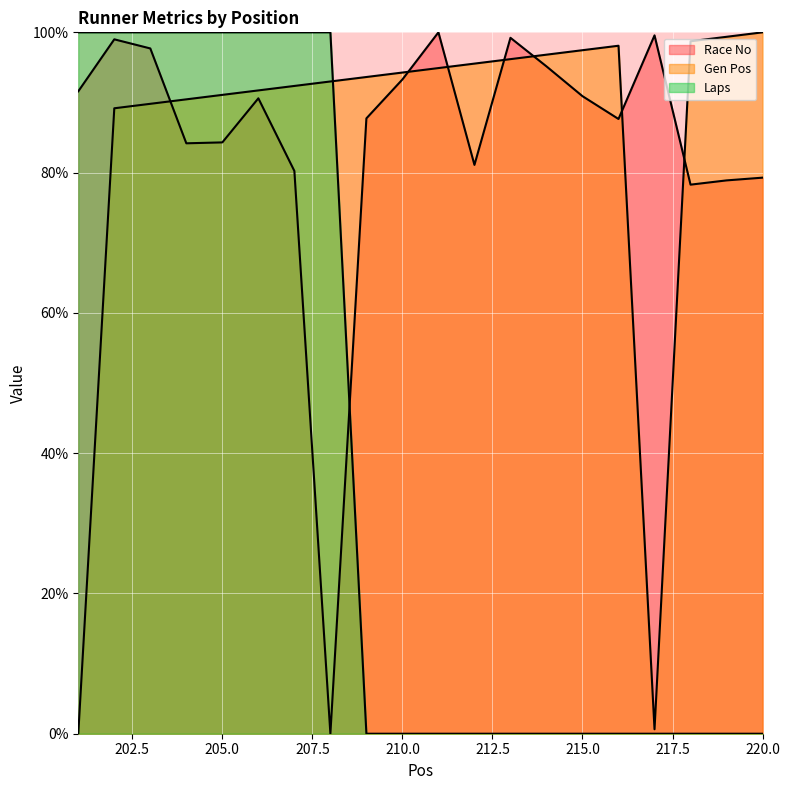

What is the spread (max minus min) of values at 214?

96.8